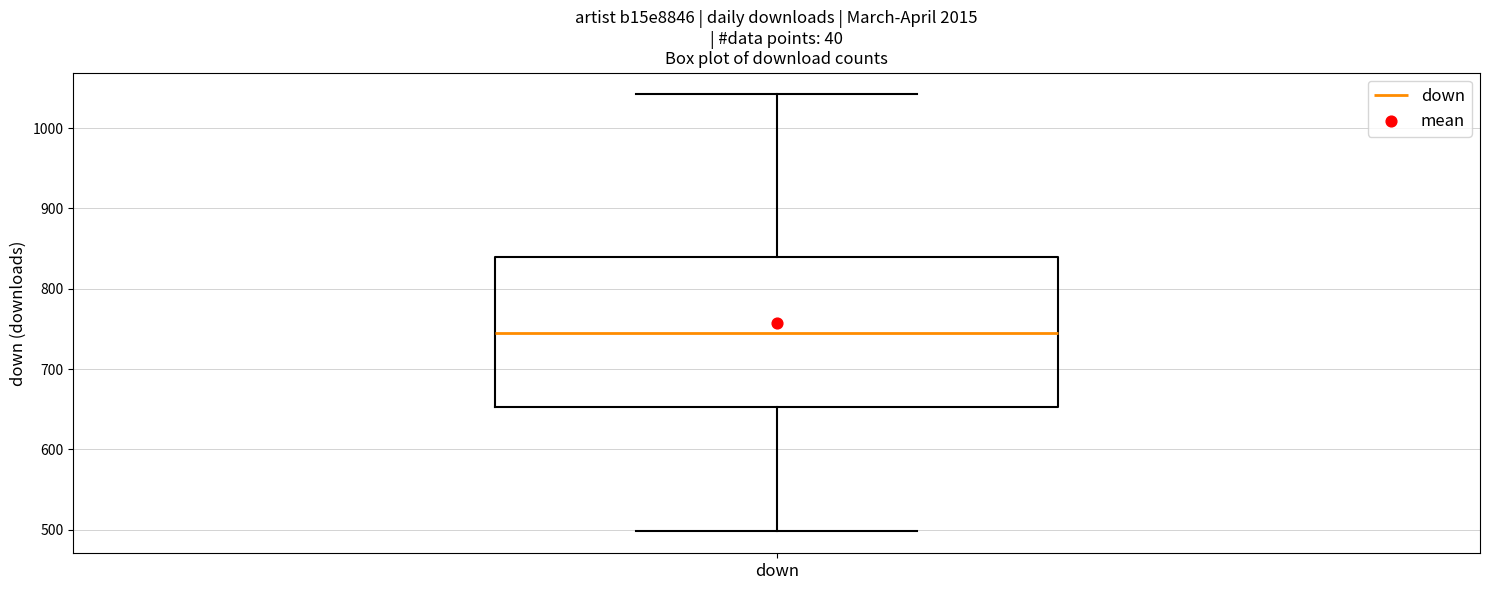

Transcribe this box plot: give where the median line is, the range the box spans, and where the two whiskers end, as read against the y-axis. The values are not printed on the chart, so give them approximately, as read against the axis.

median 740, box 650 to 840, whiskers 500 to 1040